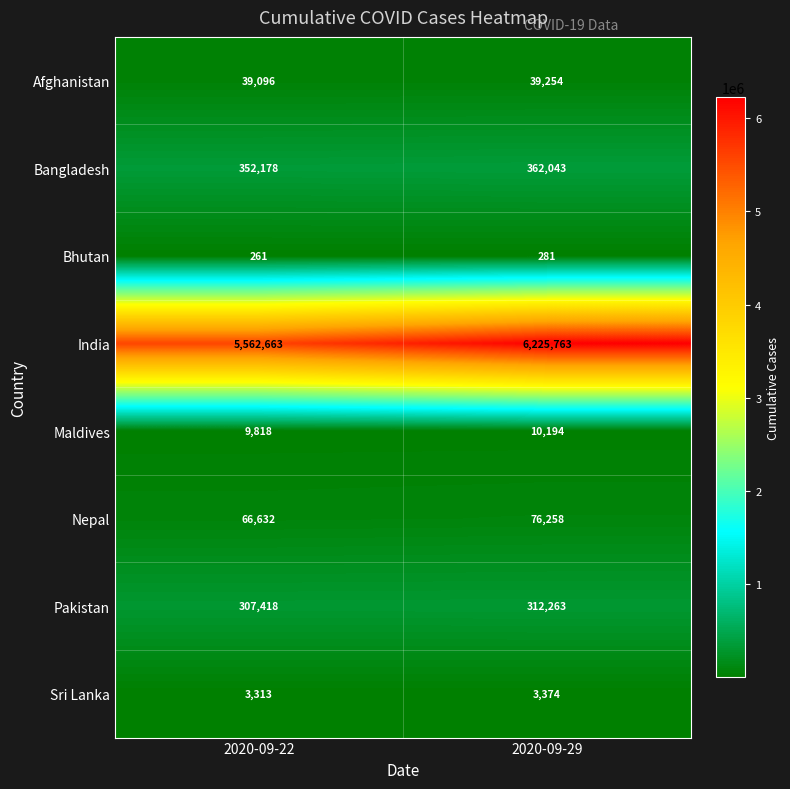

At which category is the sum across all series the highest?

2020-09-29